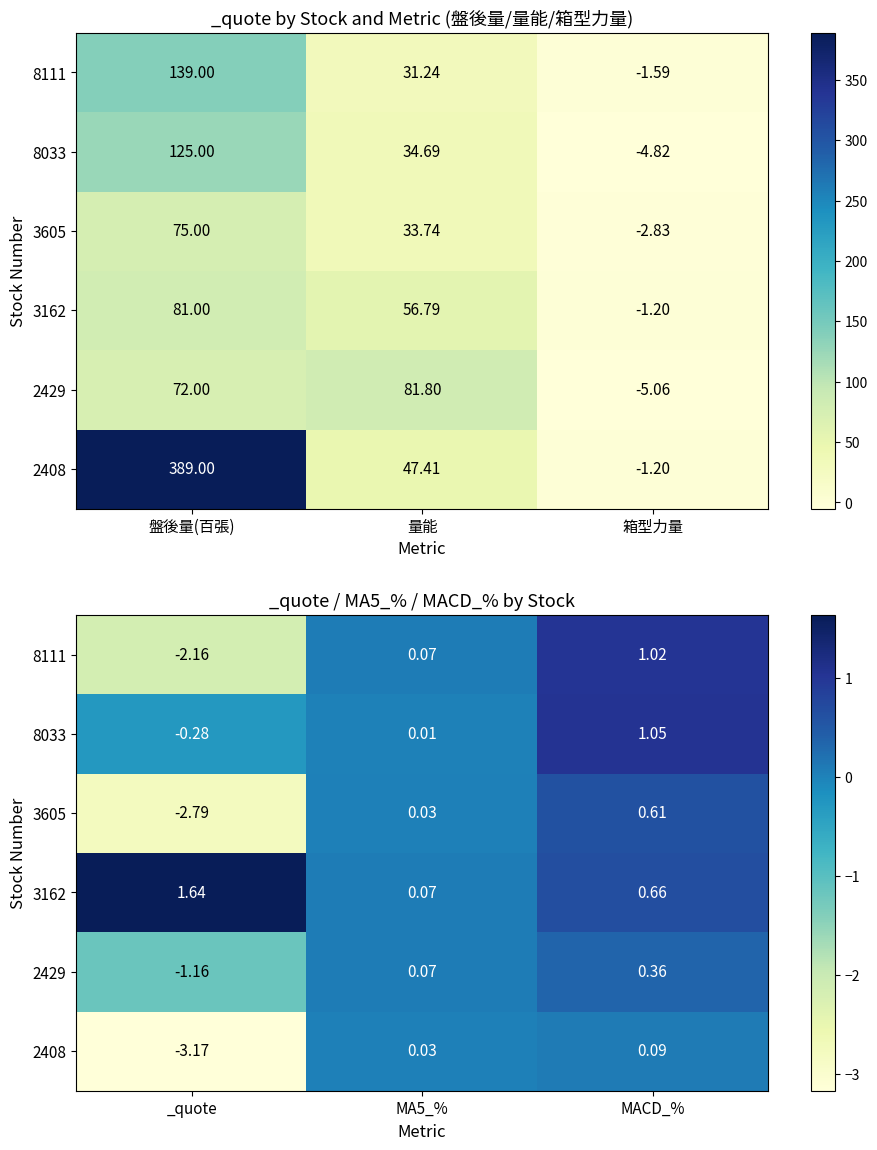

At how many categories does at least one series exceed 0?

3